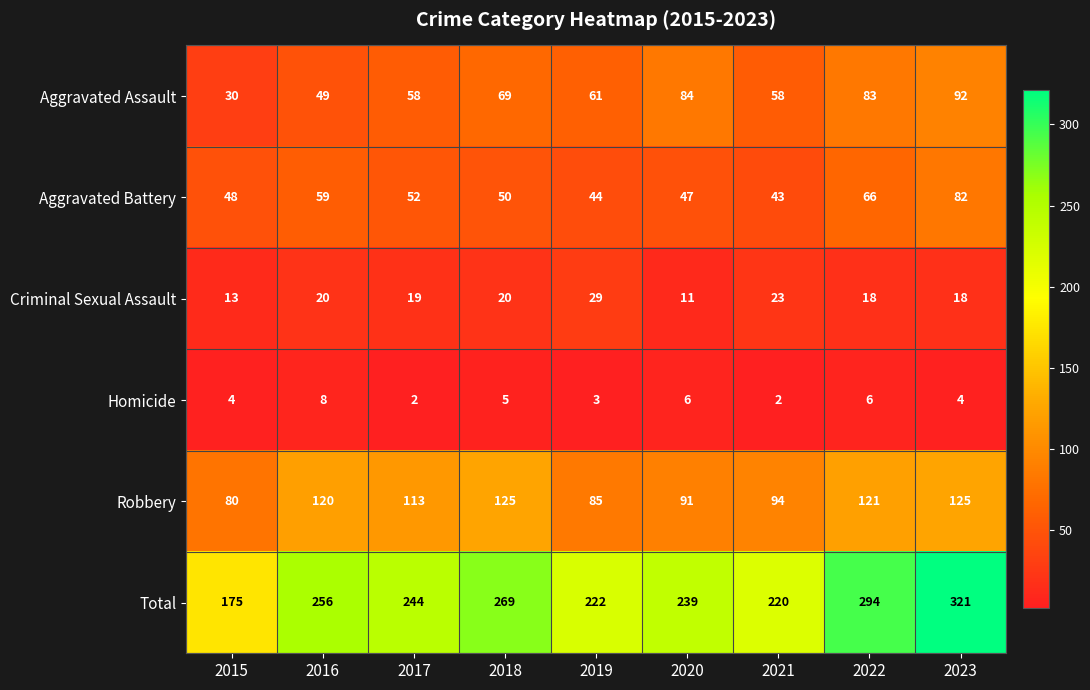

At which category is the sum across all series the highest?

2023